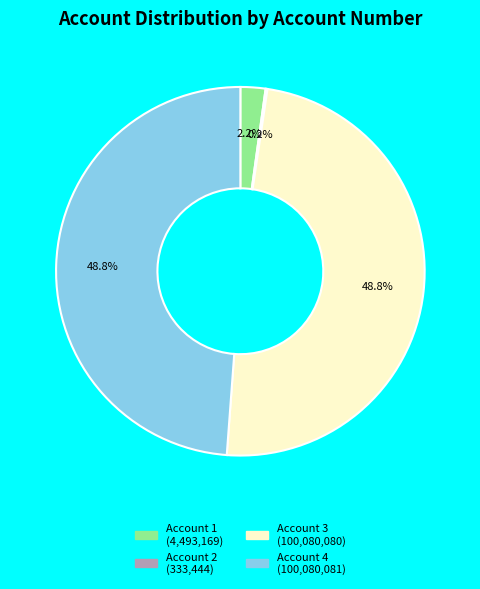

Does any single category account for the majority?

No